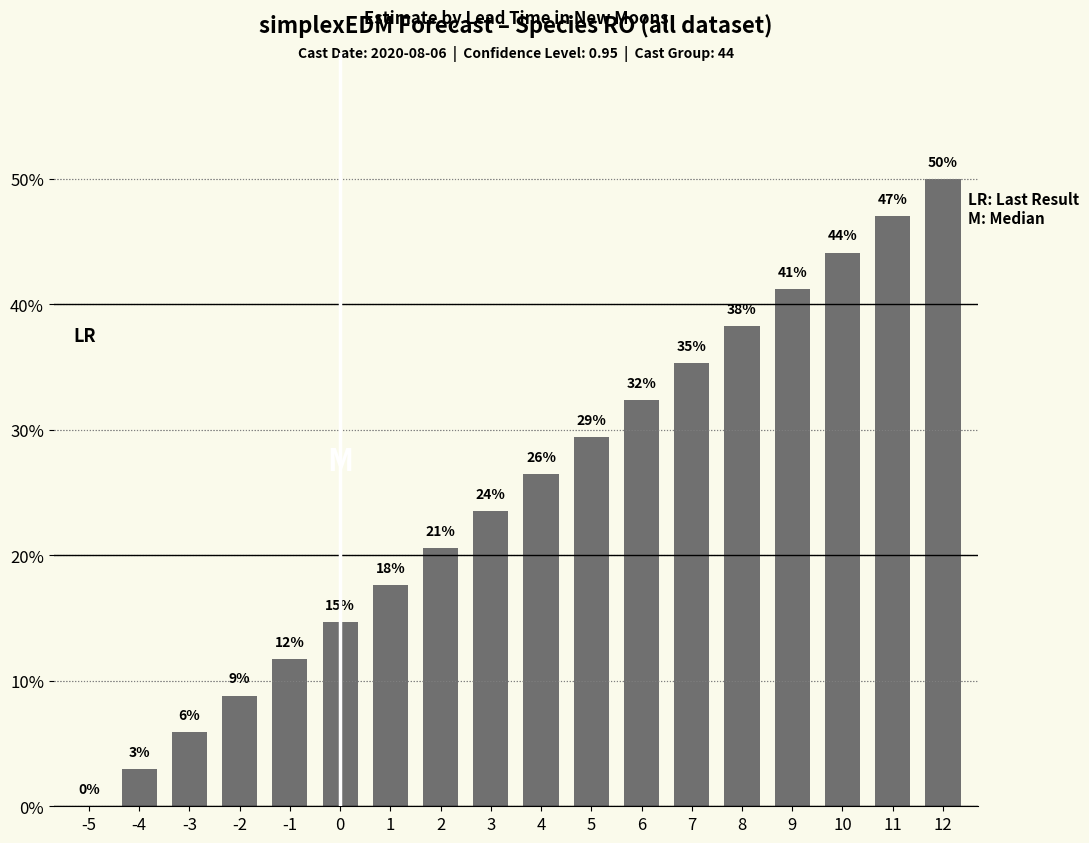

How many bars are there in total?

18